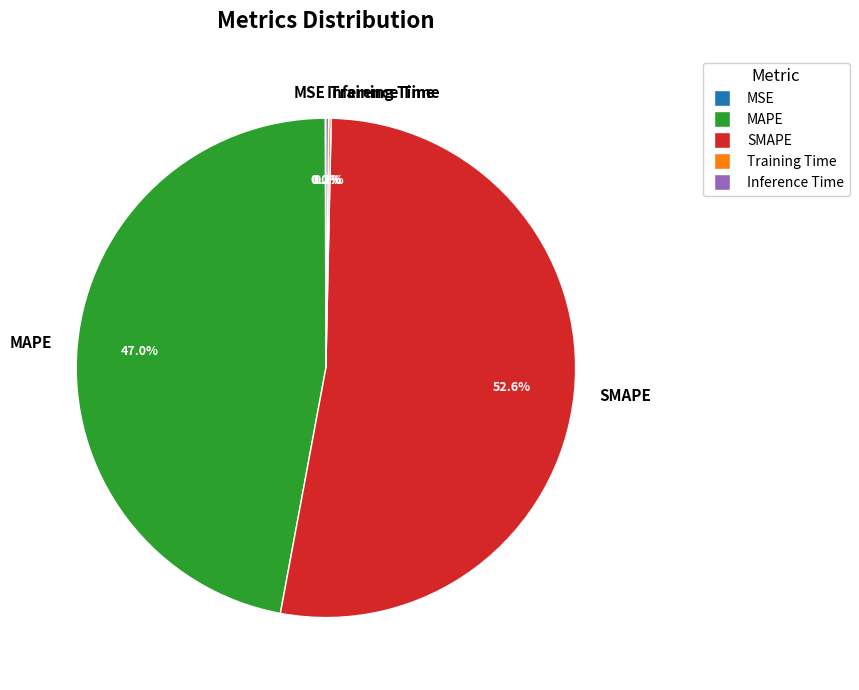

What percentage is the MAPE slice, to the nearest percent?

47%